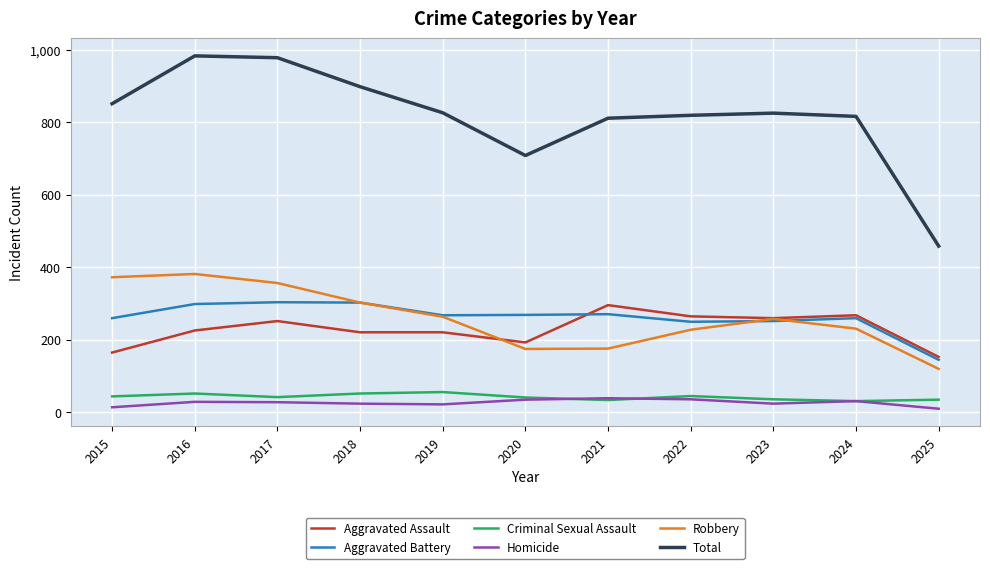

What is the difference between the highest and lowest values at 2020?

674